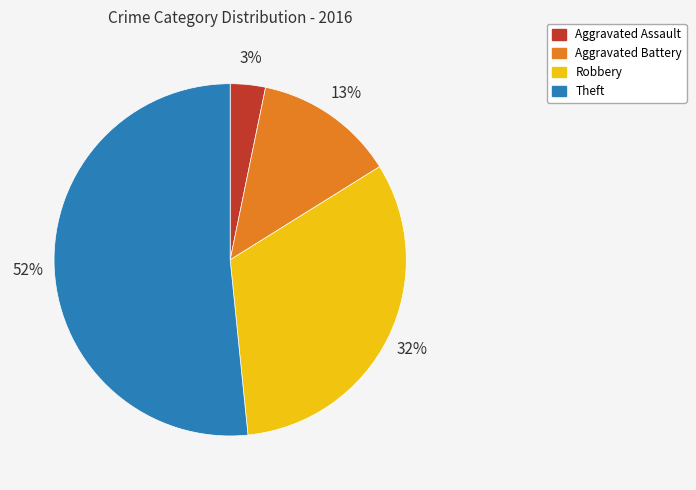

Is the sum of Aggravated Battery and Aggravated Assault greater than half?

No